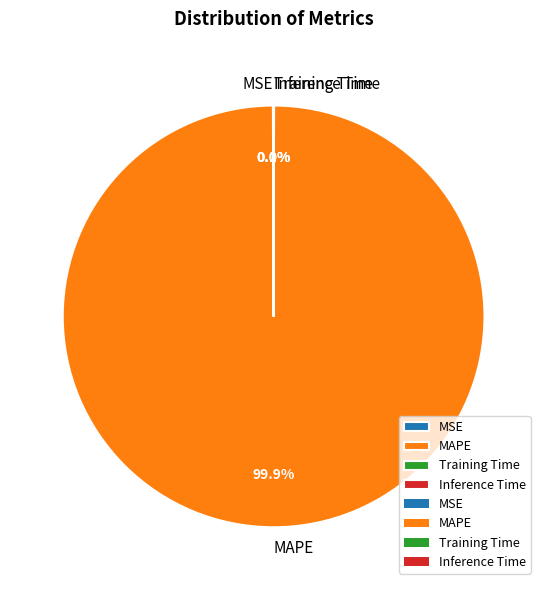

Is there any slice that represents more than half of the pie?

Yes